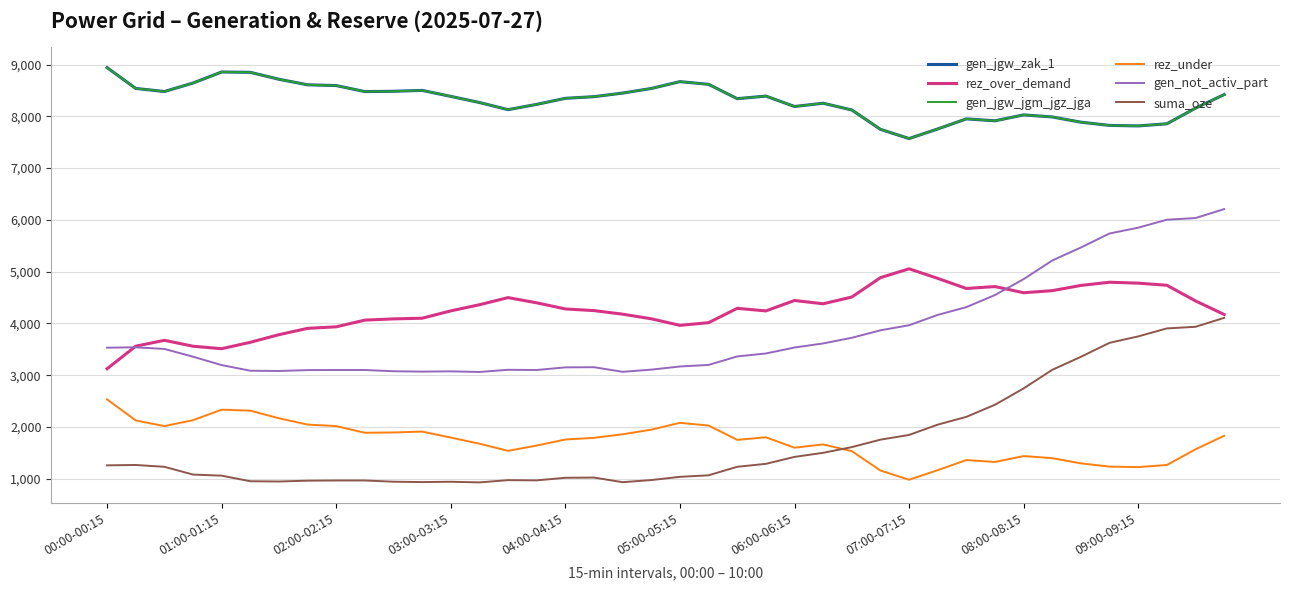

Where is gen_not_activ_part nearest to the value 4636?

31